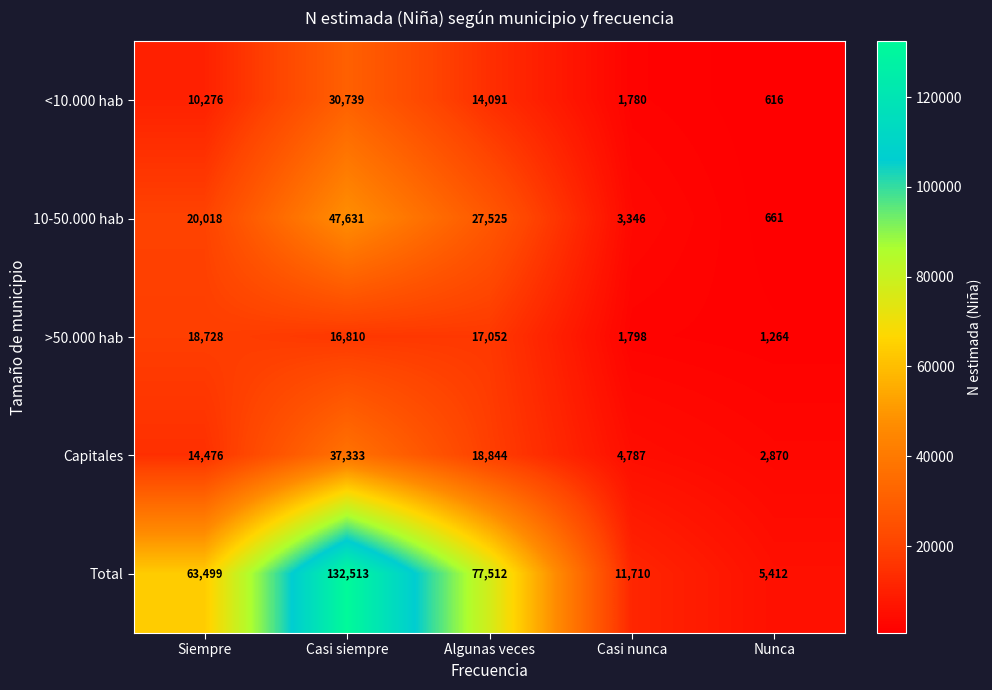

Which series has the largest total across all categories?

Total